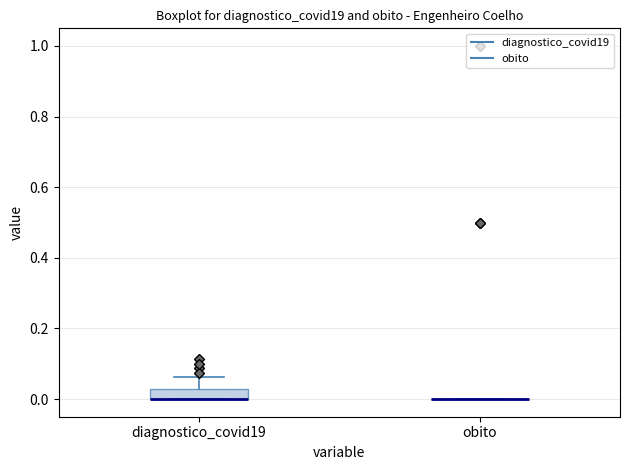

Which box is the tallest, from its lower edge to its upper edge?

diagnostico_covid19